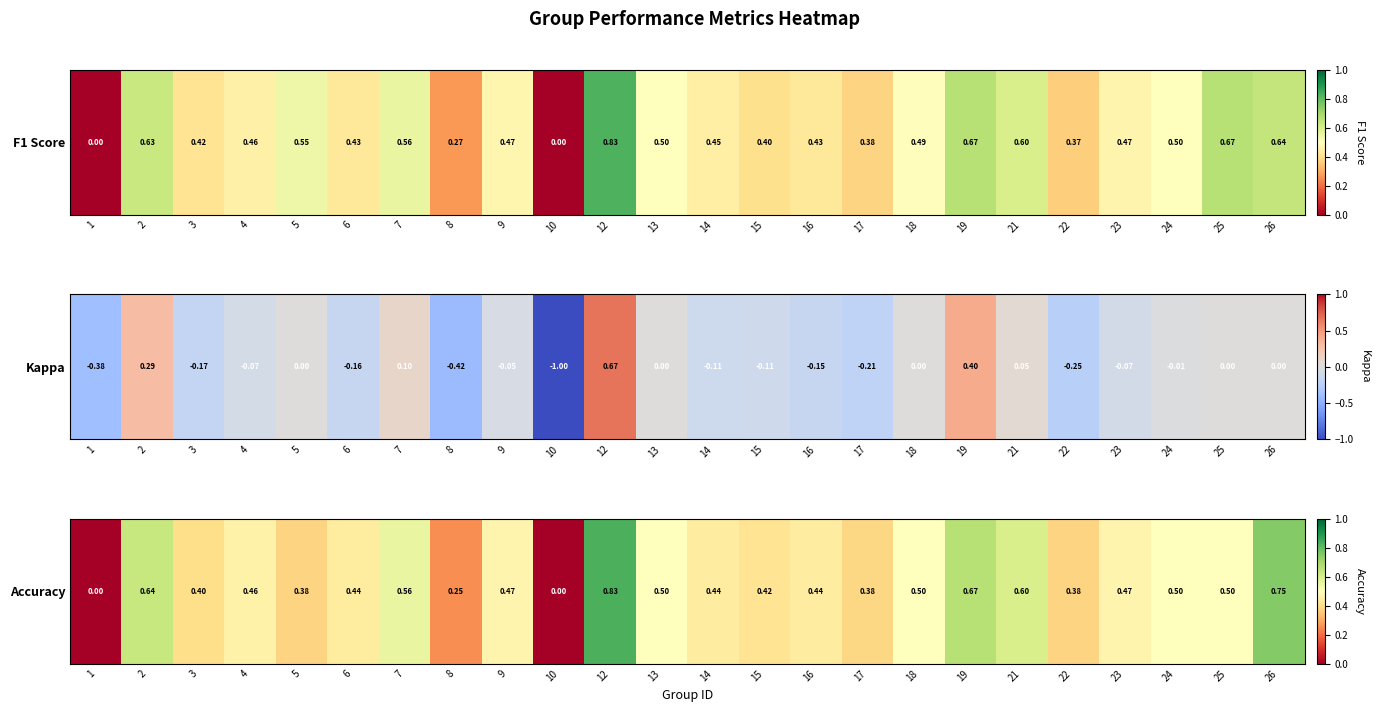

List the labels in order of value, smallest first.

1, 10, 8, 5, 22, 17, 3, 15, 6, 14, 16, 4, 9, 23, 13, 18, 24, 25, 7, 21, 2, 19, 26, 12